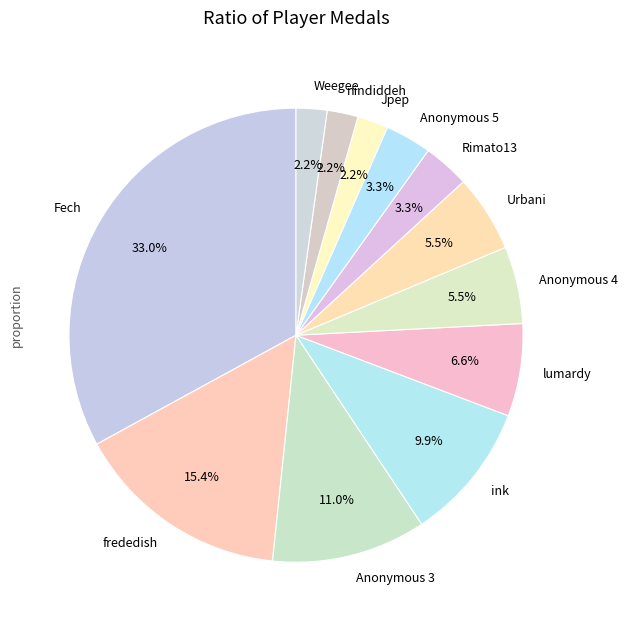

Does Anonymous 3 represent more than half of the total?

No